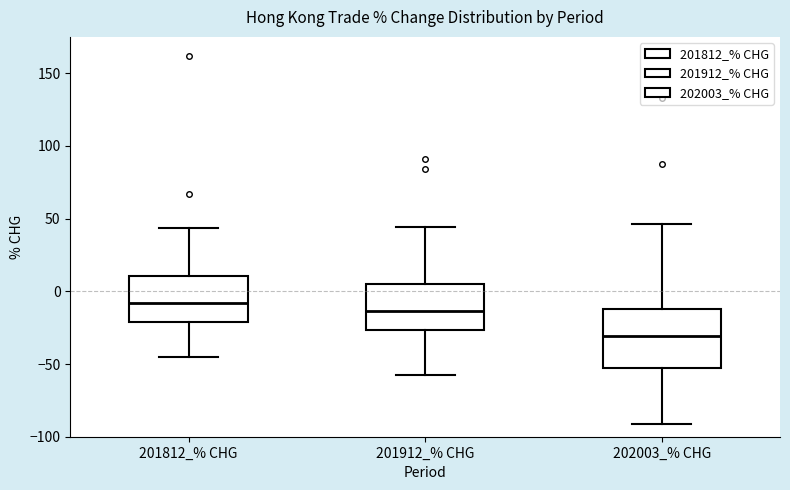

Where does the median line of the box for 201812_% CHG sit on the y-axis? The values are not printed on the chart, so give them approximately, as read against the axis.

-10